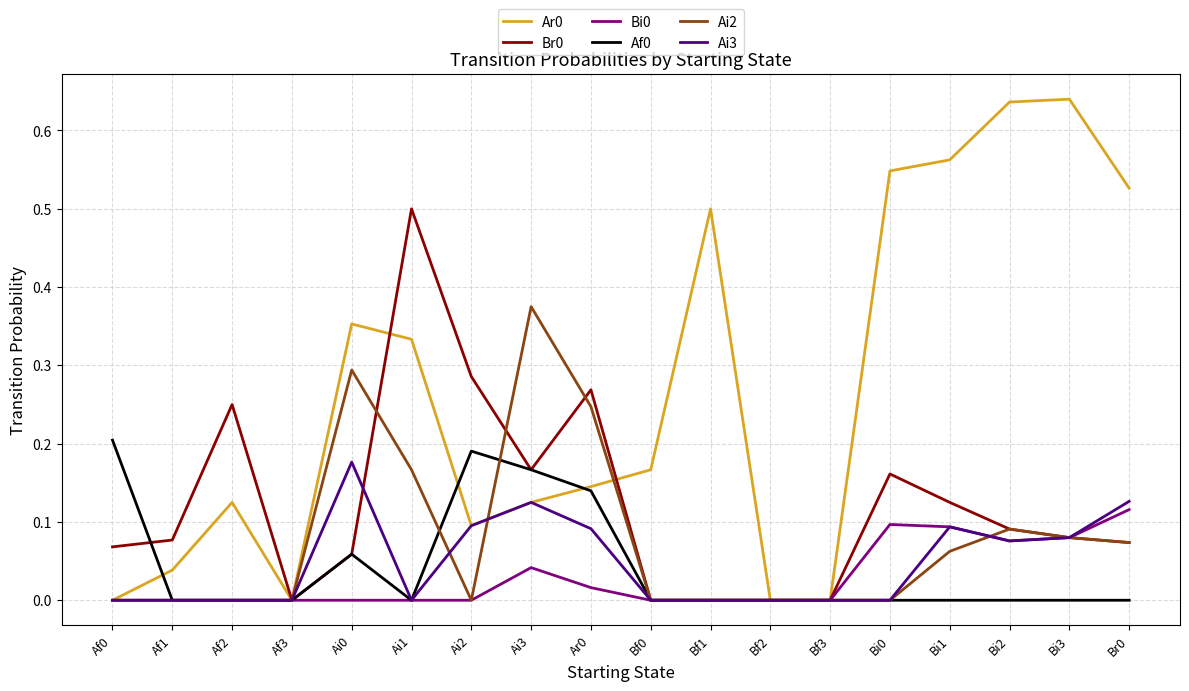

Does the chart have visible grid lines?

Yes